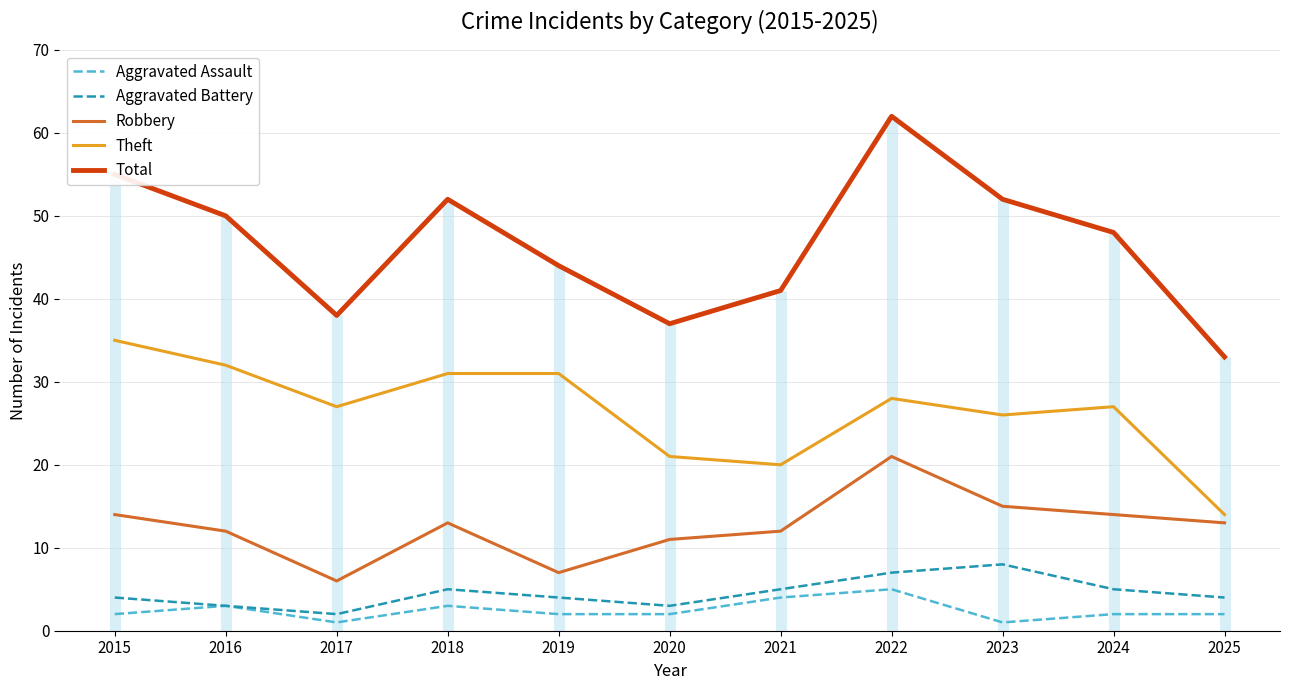

What is the value of the Aggravated Battery point at the 9th from the left?

8